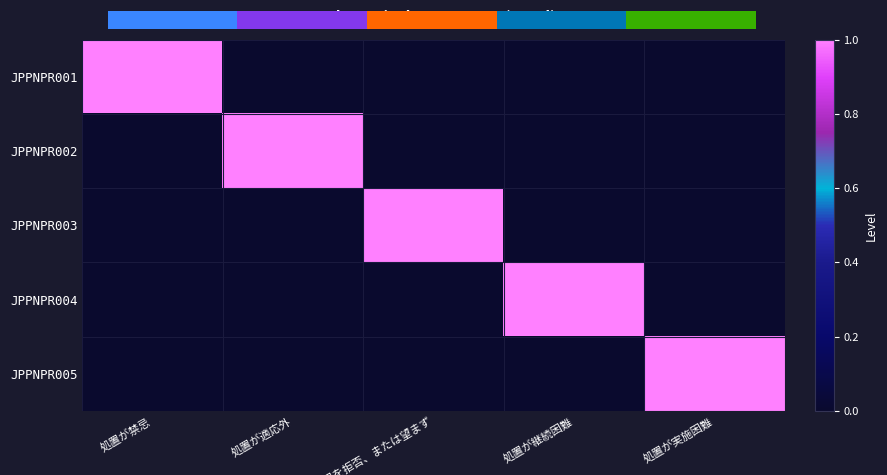

Reading left to right, list all the values displayed in this chart.

JPPNPR001: 処置が禁忌=1	処置が適応外=0	処置を拒否、または望まず=0	処置が継続困難=0	処置が実施困難=0
JPPNPR002: 処置が禁忌=0	処置が適応外=1	処置を拒否、または望まず=0	処置が継続困難=0	処置が実施困難=0
JPPNPR003: 処置が禁忌=0	処置が適応外=0	処置を拒否、または望まず=1	処置が継続困難=0	処置が実施困難=0
JPPNPR004: 処置が禁忌=0	処置が適応外=0	処置を拒否、または望まず=0	処置が継続困難=1	処置が実施困難=0
JPPNPR005: 処置が禁忌=0	処置が適応外=0	処置を拒否、または望まず=0	処置が継続困難=0	処置が実施困難=1